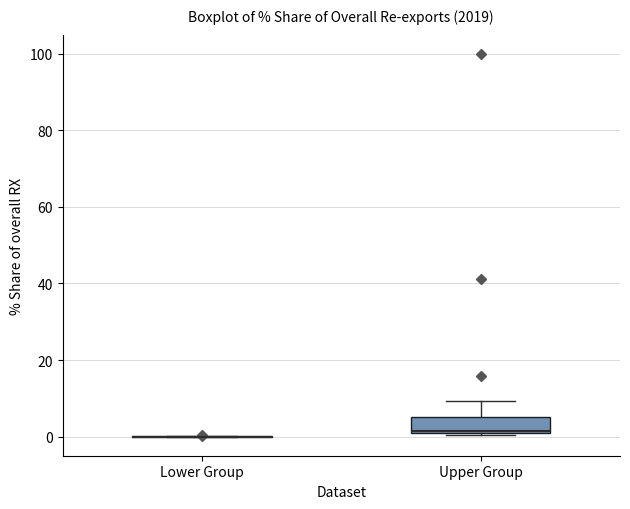

Reading left to right, transcribe this box plot: for each box, give where its median line is, the range the box spans, and where its two whiskers end, as read against the y-axis. The values are not printed on the chart, so give them approximately, as read against the axis.

Lower Group: box collapsed to a line at 0, whiskers 0 to 0
Upper Group: median 2, box 0 to 6, whiskers 0 to 10